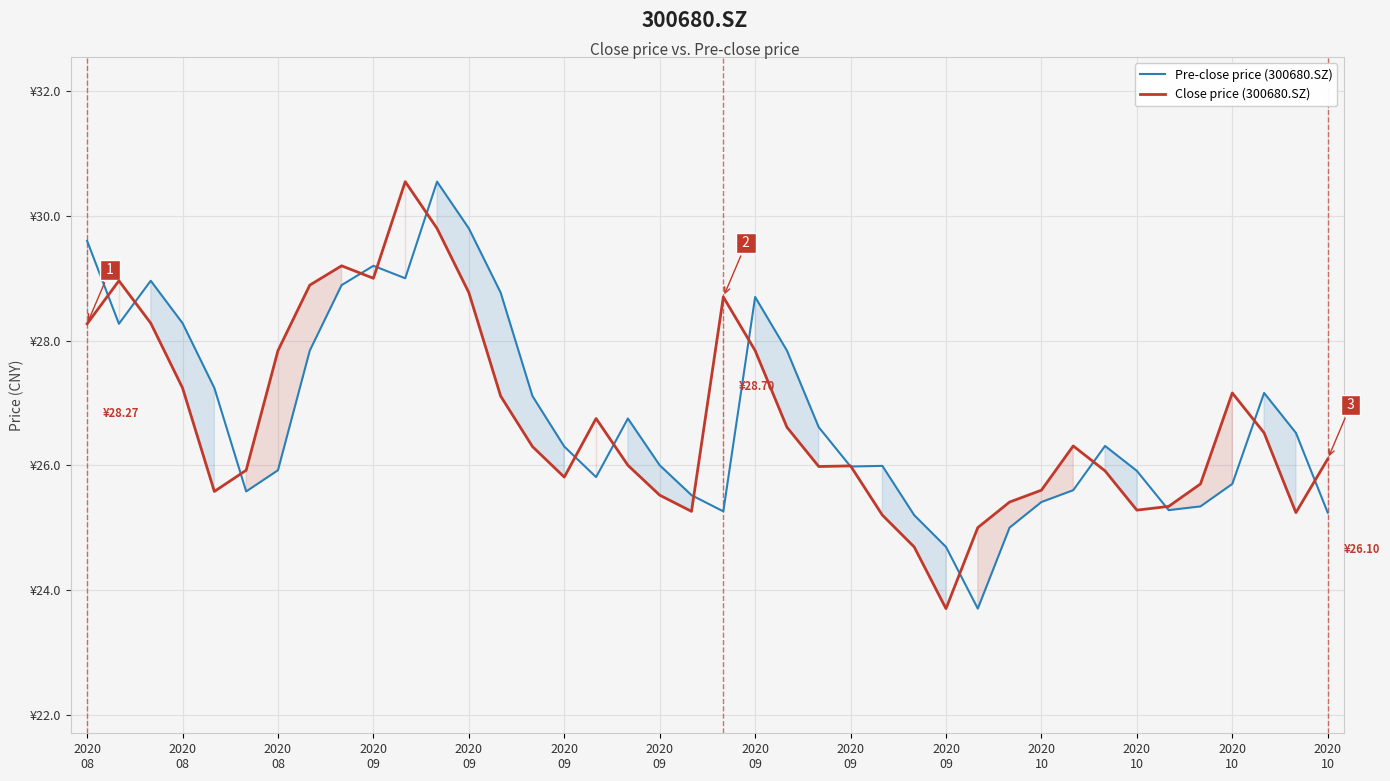

What is the difference between the Pre-close price (300680.SZ) values at 2020
09 and 16?

0.1